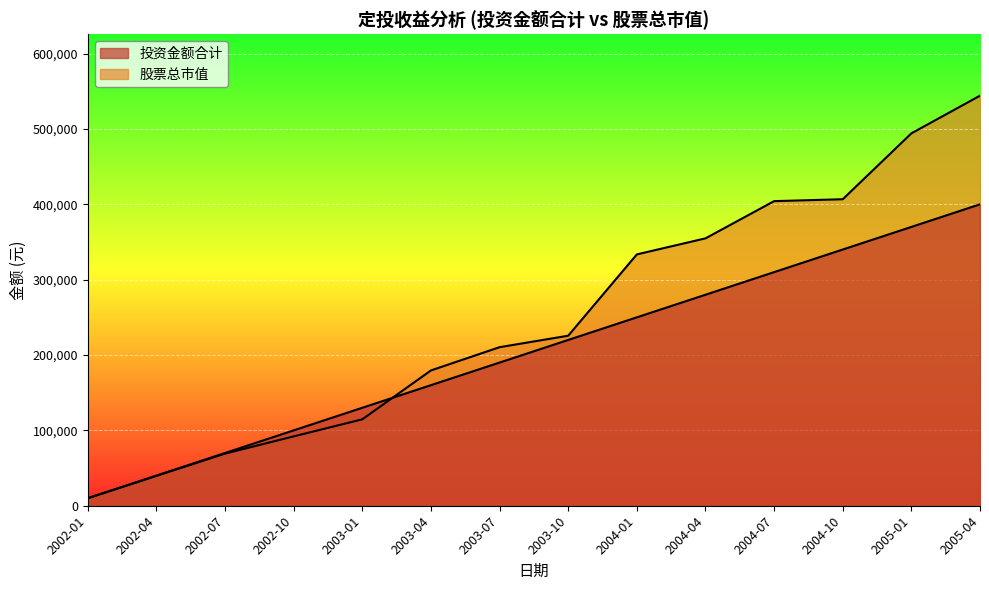

True or false: 股票总市值 and 投资金额合计 cross at least once.

True